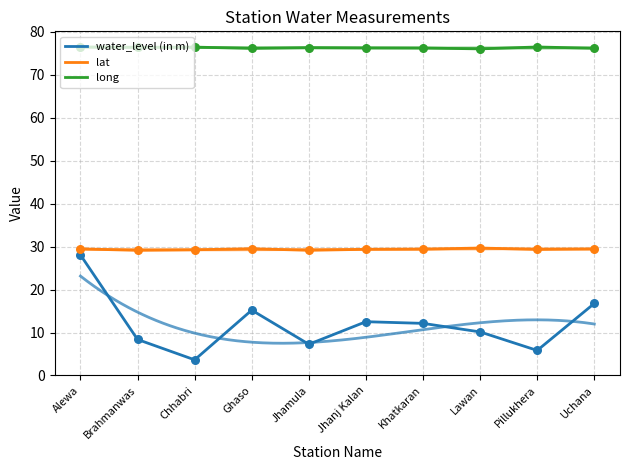

Which series contains the lowest Y value?

water_level (in m)